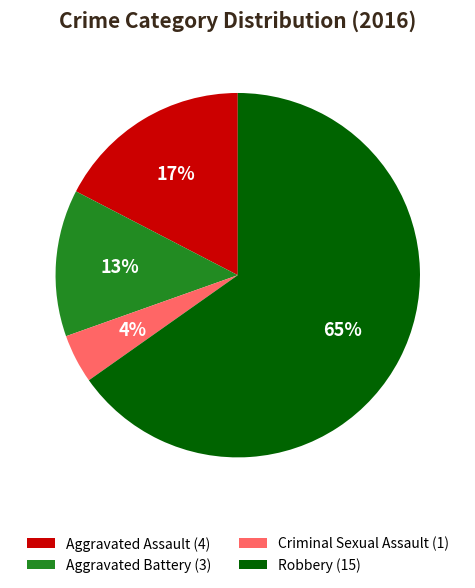

What is the ratio of the value at Aggravated Battery to the value at Aggravated Assault?

0.8